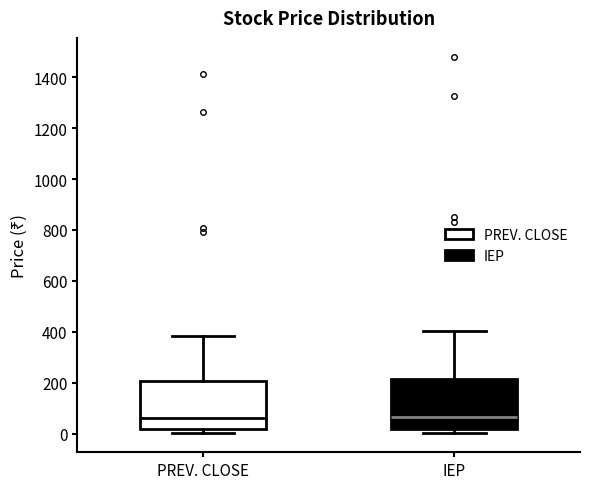

Reading left to right, transcribe this box plot: for each box, give where its median line is, the range the box spans, and where its two whiskers end, as read against the y-axis. The values are not printed on the chart, so give them approximately, as read against the axis.

PREV. CLOSE: median 60, box 20 to 200, whiskers 0 to 380
IEP: median 60, box 20 to 220, whiskers 0 to 400